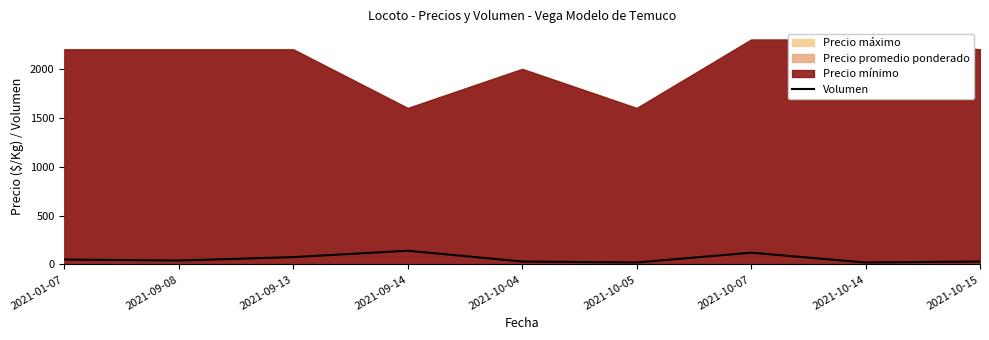

Does the chart display data point markers on the line(s)?

No